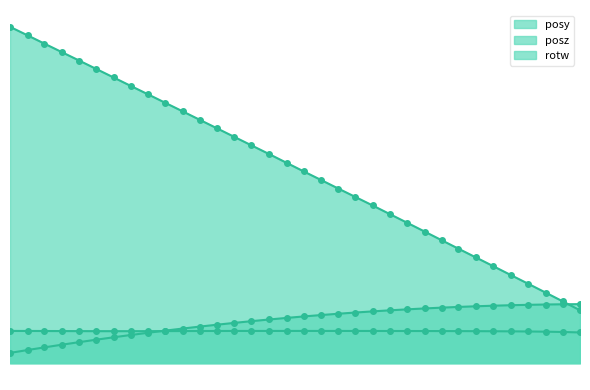

True or false: rotw and posz intersect in this chart.

False